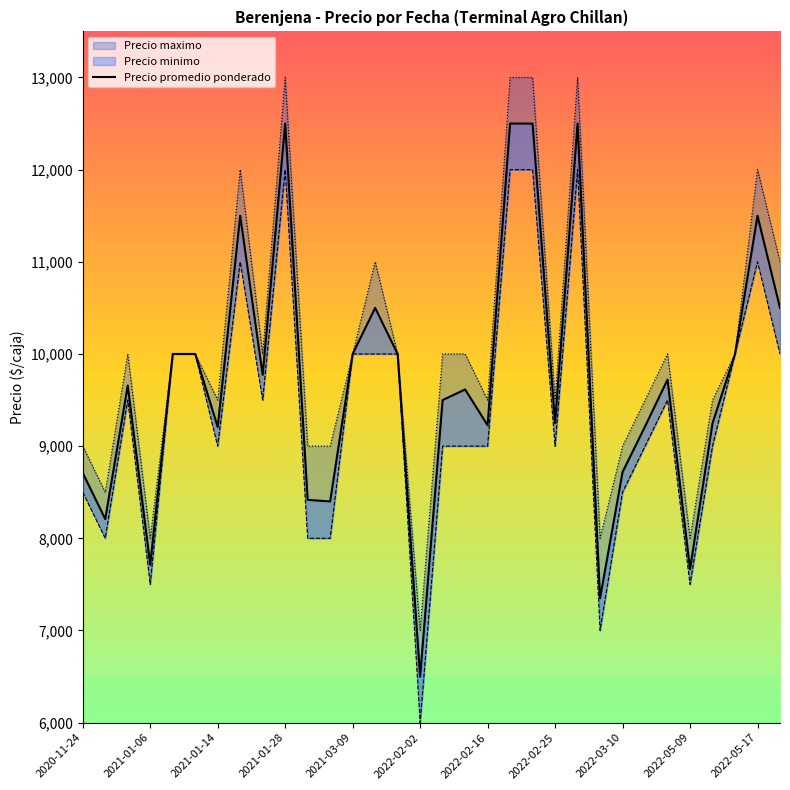

Which category has the lowest value across all series?

2022-02-02